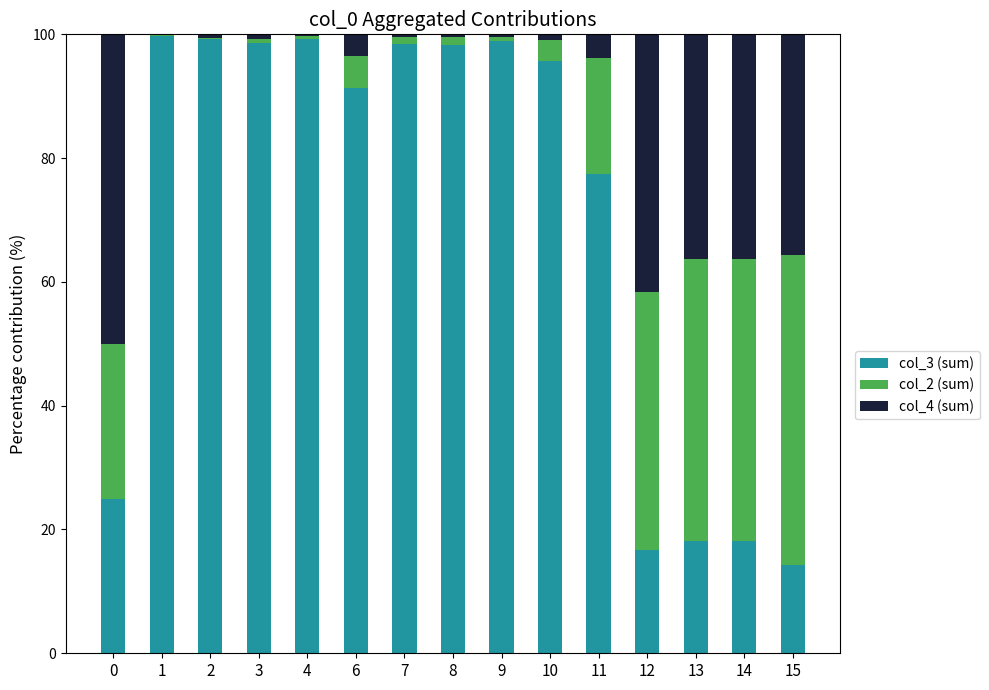

The value of col_3 (sum) at 11 is 119.2. True or false?

False